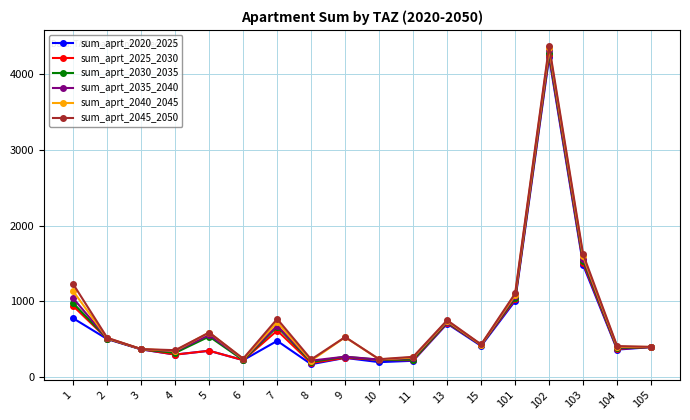

True or false: sum_aprt_2030_2035 has more than 2 interior local peaks.

True